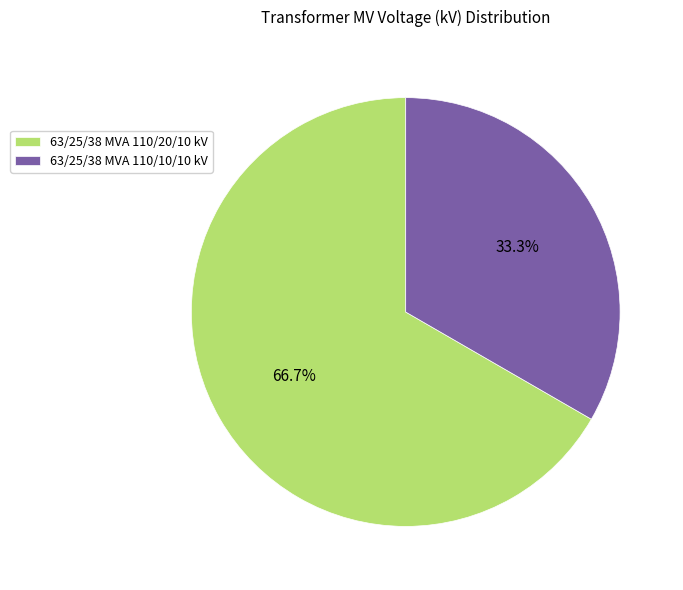

Do 63/25/38 MVA 110/20/10 kV and 63/25/38 MVA 110/10/10 kV together represent more than half of the pie?

Yes